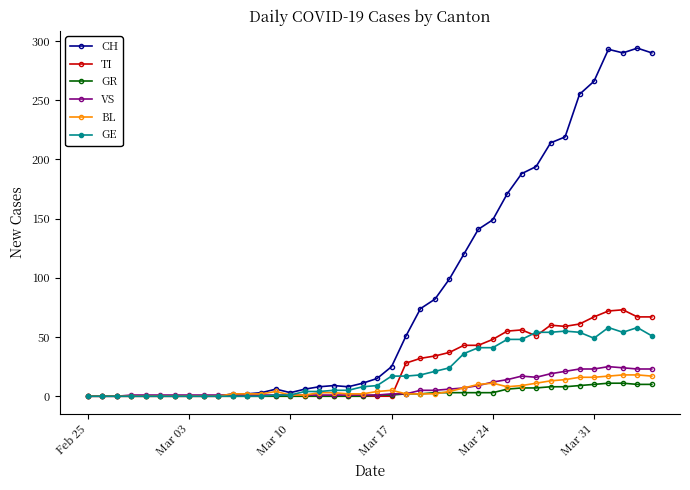

True or false: CH has more than 0 points higher than both neighbors.

True